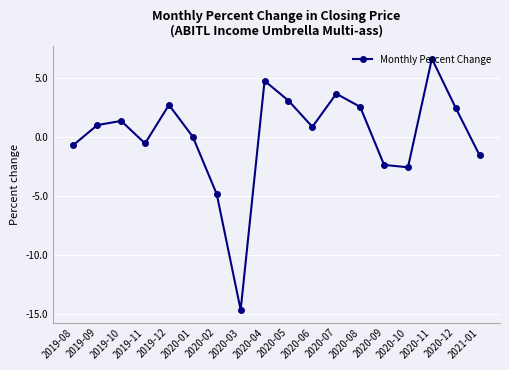

What is the minimum value shown in the chart?

-14.7